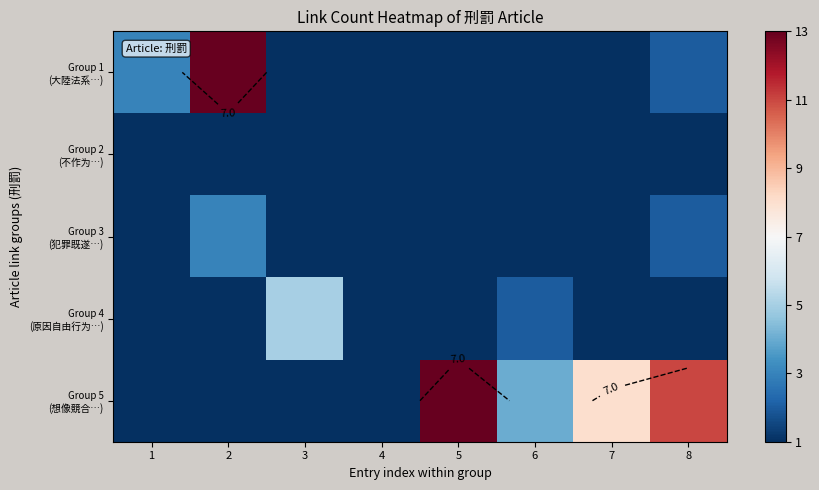

Which series changed the most between 4 and 6?

Group 5 (想像競合…)